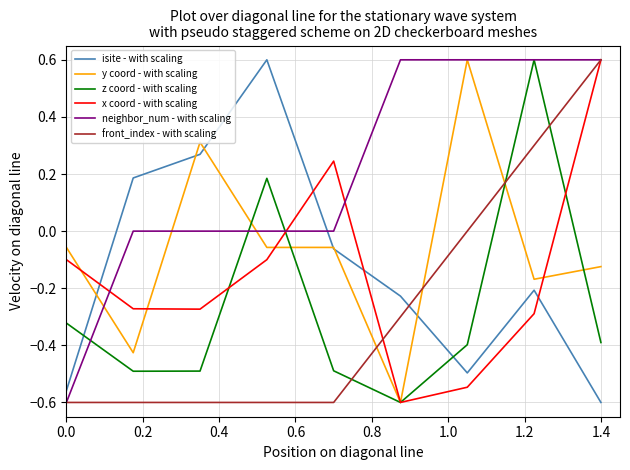

How many times do isite - with scaling and front_index - with scaling cross each other?

1